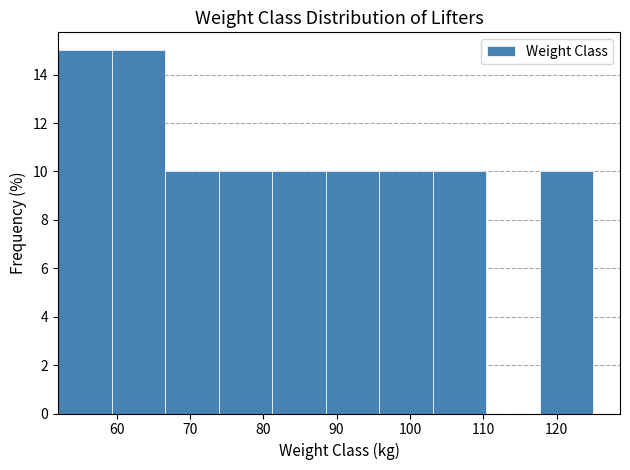

Reading left to right, list every bar in this chart as the range it spans on the x-axis followed by its height. Neither the bar edges nor the heights are printed on the chart, so give them approximately, as read against the axes.

52.0 to 59.3: 15
59.3 to 66.6: 15
66.6 to 73.9: 10
73.9 to 81.2: 10
81.2 to 88.5: 10
88.5 to 95.8: 10
95.8 to 103.1: 10
103.1 to 110.4: 10
110.4 to 117.7: 0
117.7 to 125.0: 10